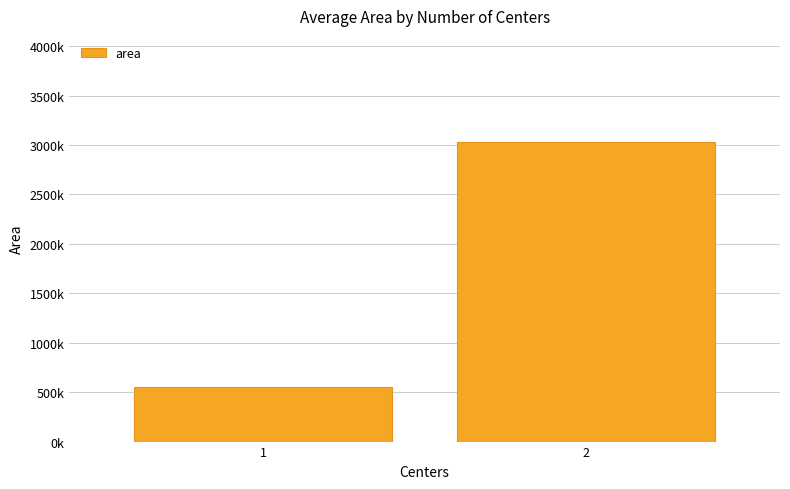

What is the greatest value displayed?

3031875.0